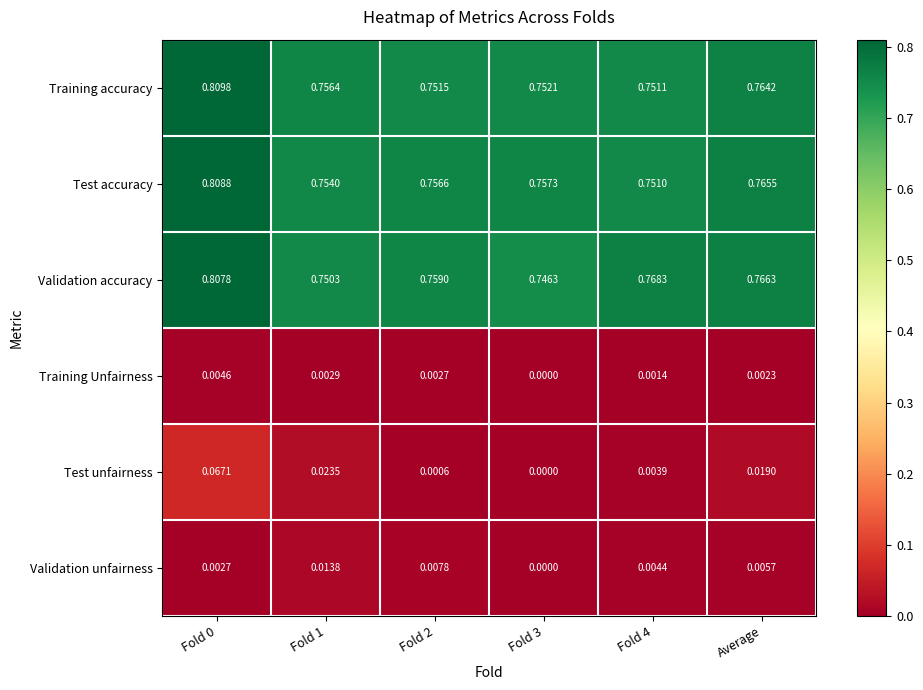

Which series has the largest total across all categories?

Validation accuracy